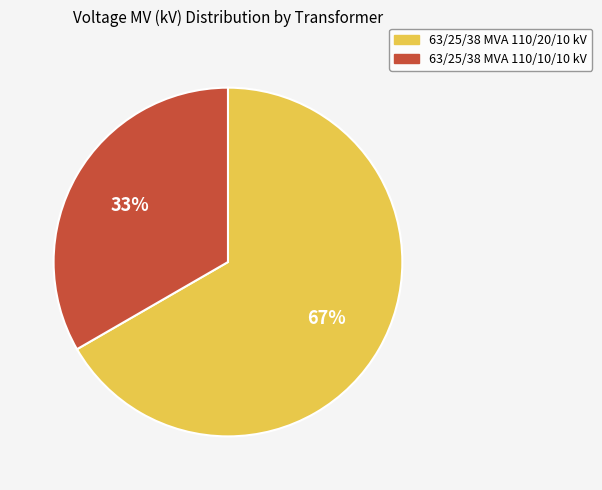

Which category has the biggest portion of the pie?

63/25/38 MVA 110/20/10 kV